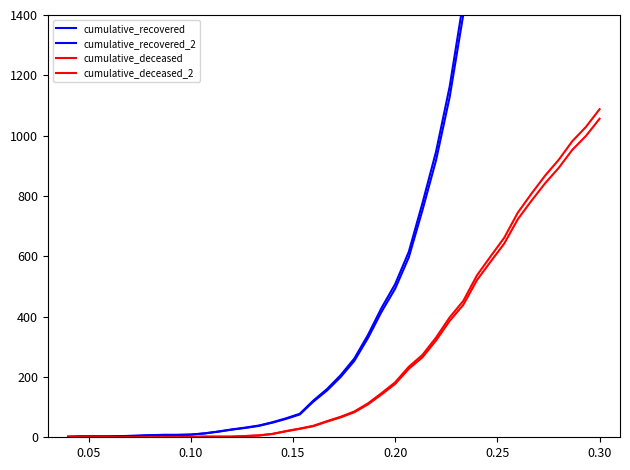

How many distinct data groups are displayed?

4